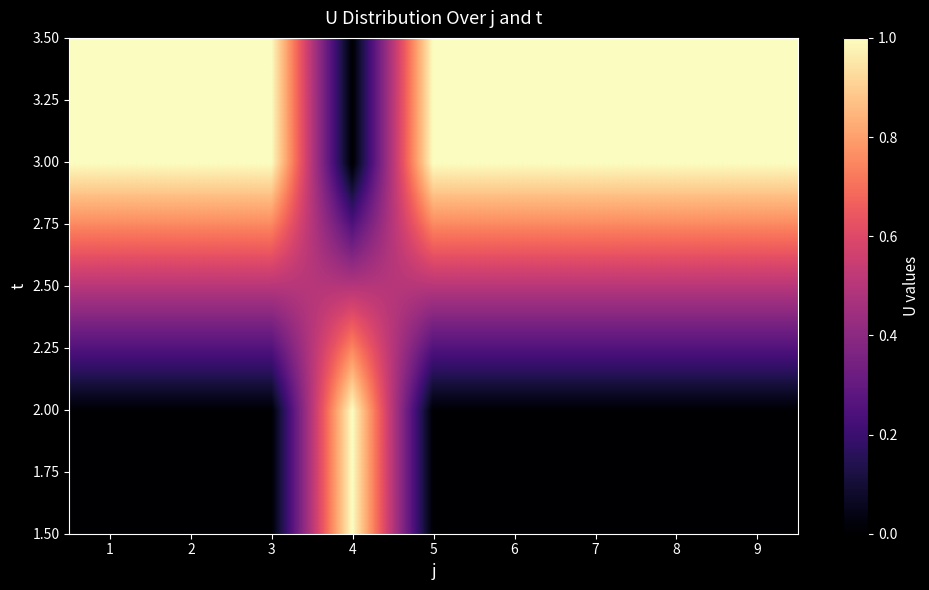

Reading left to right, transcribe all the data shown in this chart.

2.00: 1=0	2=0	3=0	4=1	5=0	6=0	7=0	8=0	9=0
3.00: 1=1	2=1	3=1	4=0	5=1	6=1	7=1	8=1	9=1